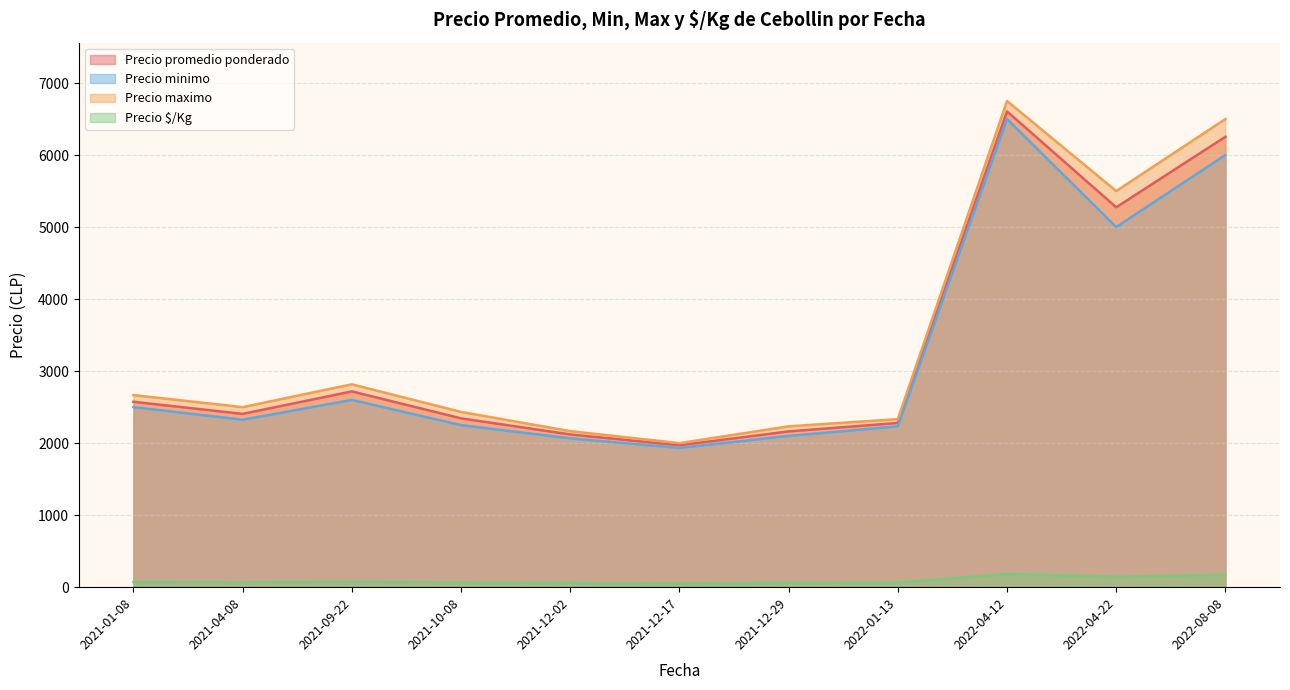

What is the spread (max minus min) of values at 2021-10-08?

2368.2